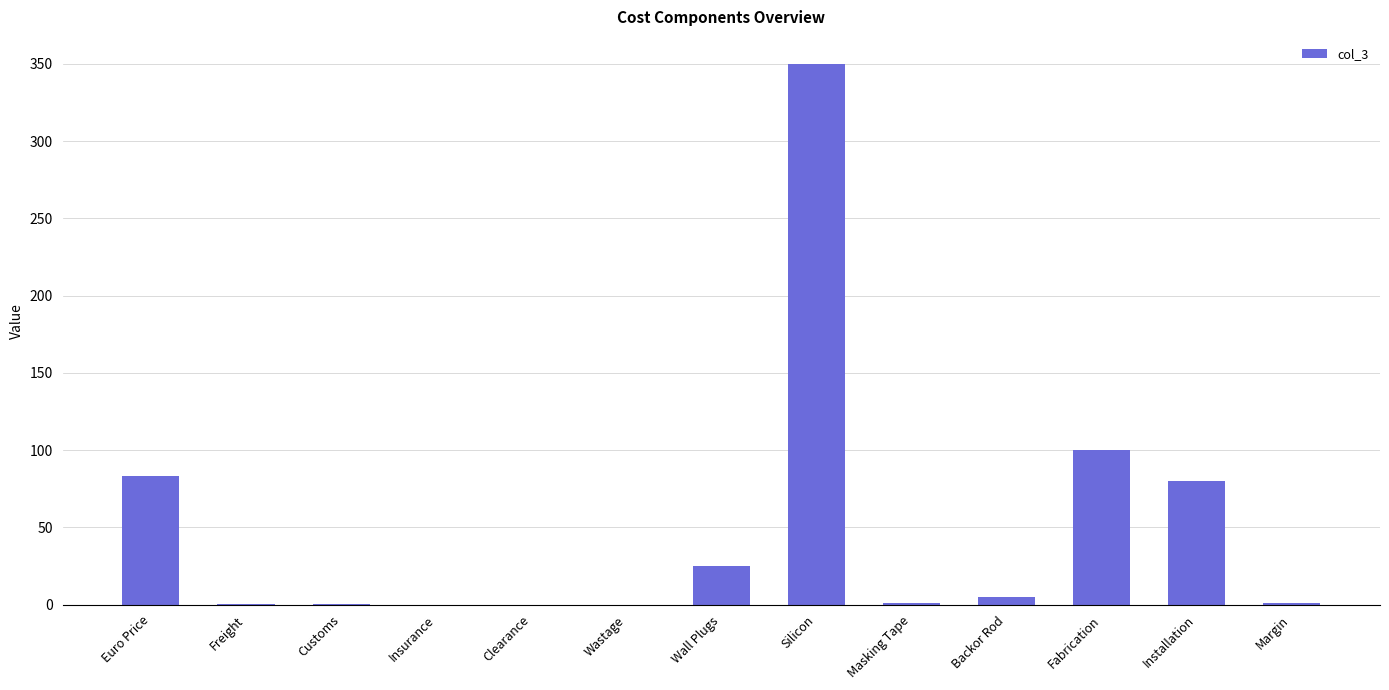

Approximately how many times larger is the value at Silicon compared to Fabrication?

3.5